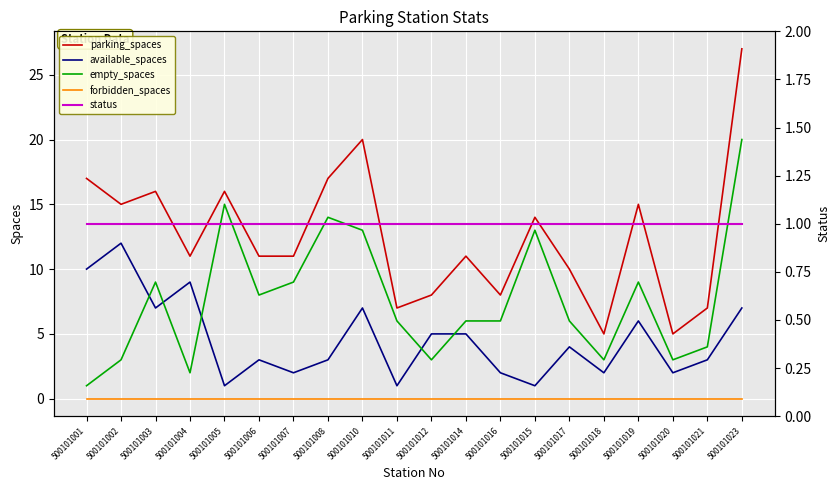

Rank the categories by empty_spaces value from highest to lowest.

500101023, 500101005, 500101008, 500101010, 500101015, 500101003, 500101007, 500101019, 500101006, 500101011, 500101014, 500101016, 500101017, 500101021, 500101002, 500101012, 500101018, 500101020, 500101004, 500101001